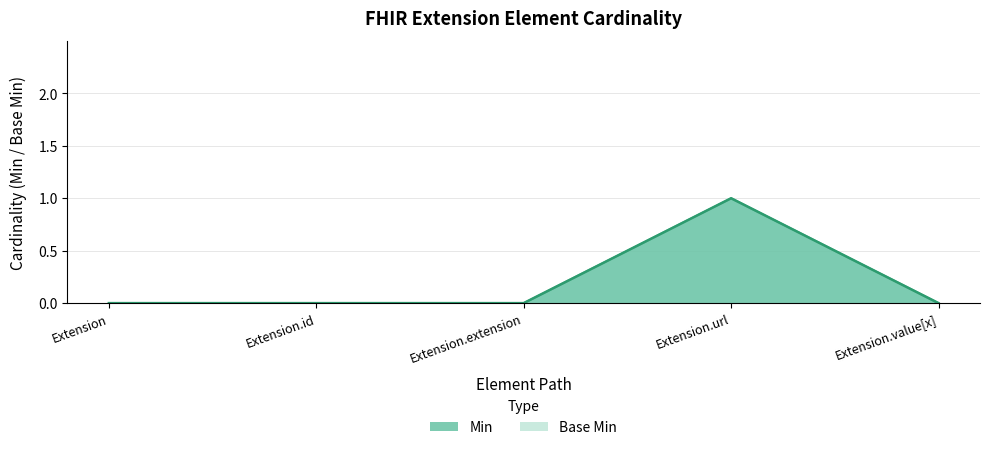

What are all the series names shown in the legend?

Min, Base Min